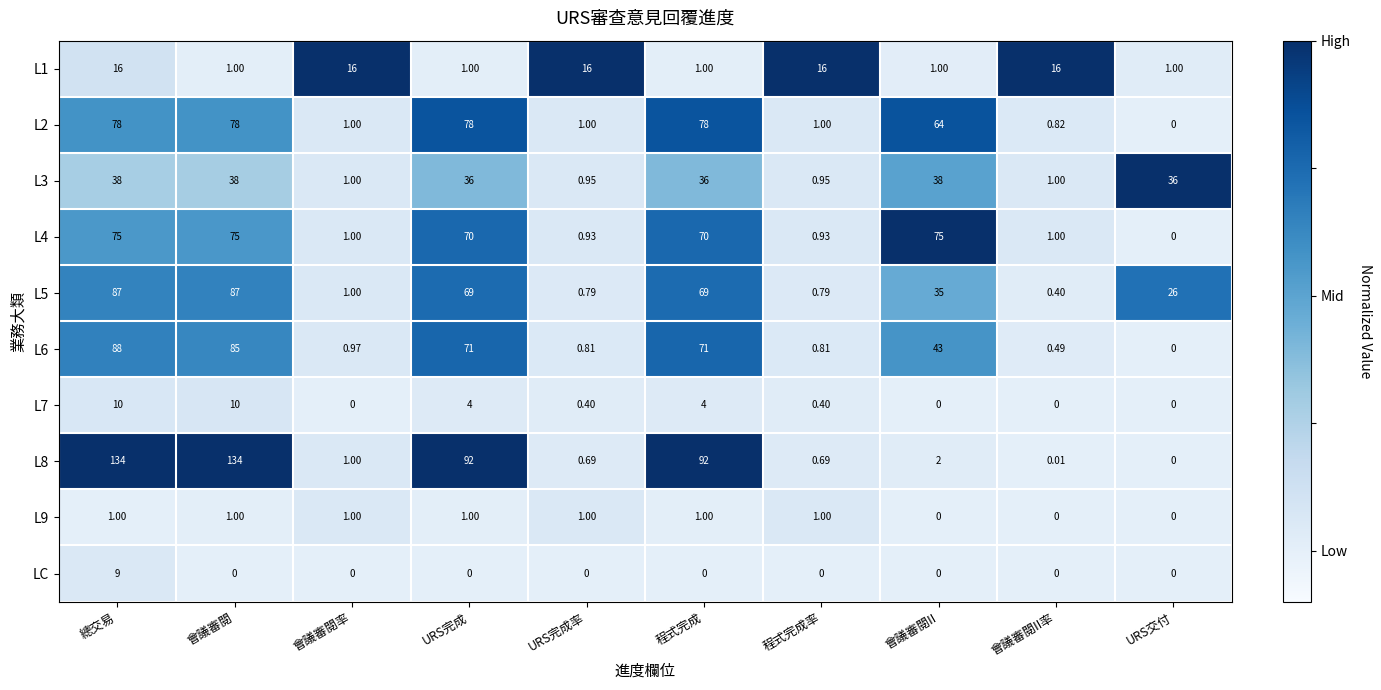

Is the value of L2 at 會議審閱 greater than the value of L6 at 程式完成?

Yes